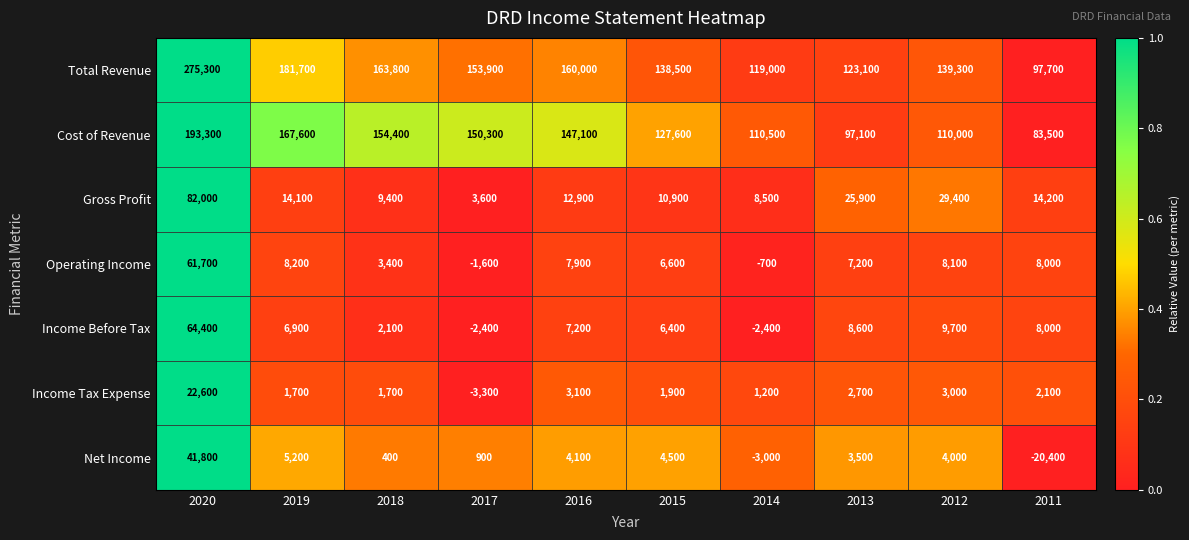

Rank the categories by Cost of Revenue value from lowest to highest.

2011, 2013, 2012, 2014, 2015, 2016, 2017, 2018, 2019, 2020